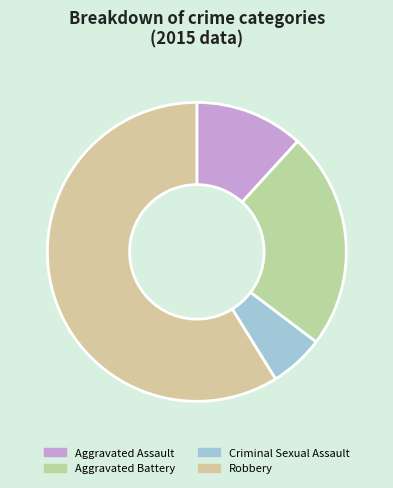

Rank the categories by value from highest to lowest.

Robbery, Aggravated Battery, Aggravated Assault, Criminal Sexual Assault